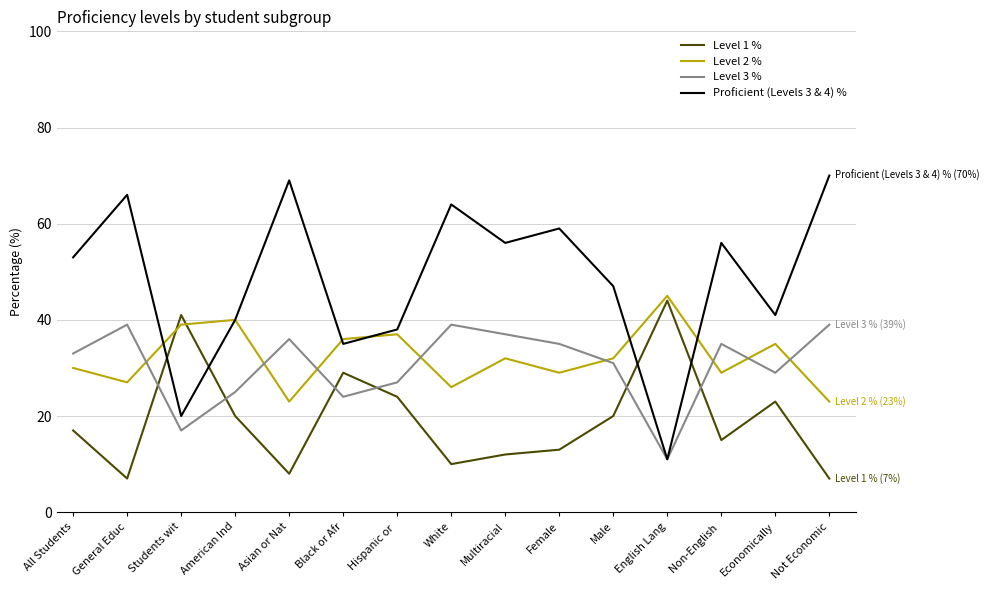

Where do Proficient (Levels 3 & 4) % and Level 1 % first cross each other?

General Educ and Students wit